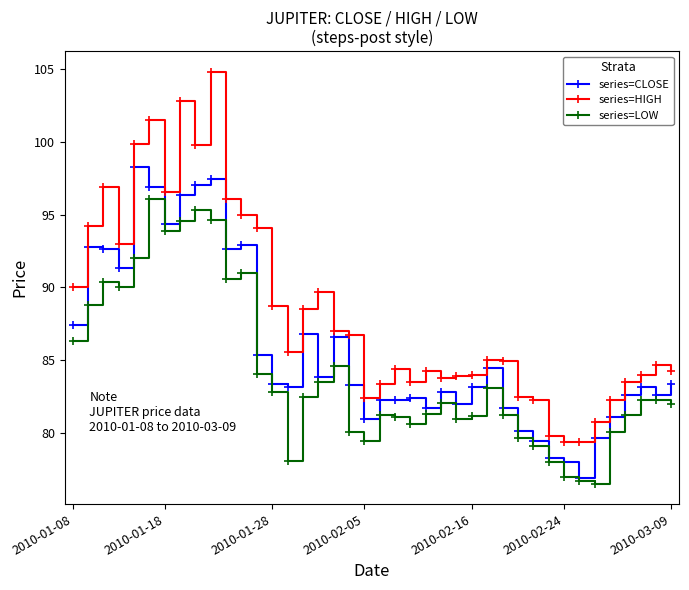

Which series has the largest total across all categories?

series=HIGH